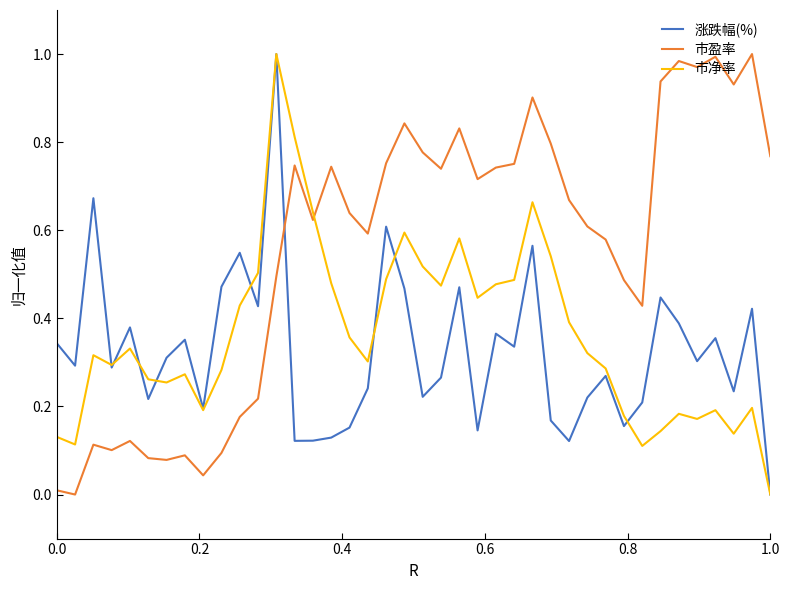

How many times do 市净率 and 市盈率 cross each other?

1